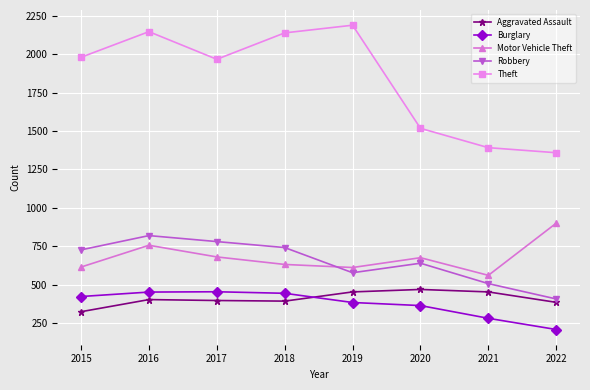

At which category does Theft reach its first local peak?

2016